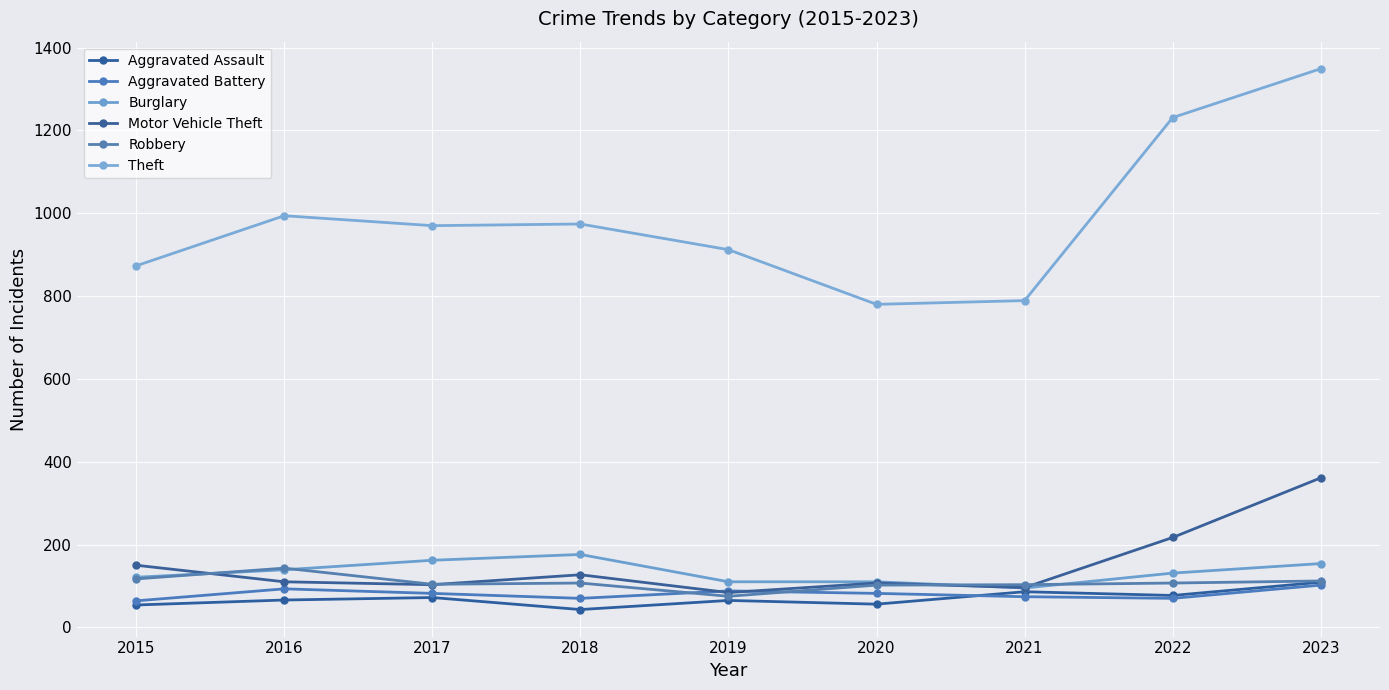

How many intersections are there between Motor Vehicle Theft and Aggravated Battery?

2